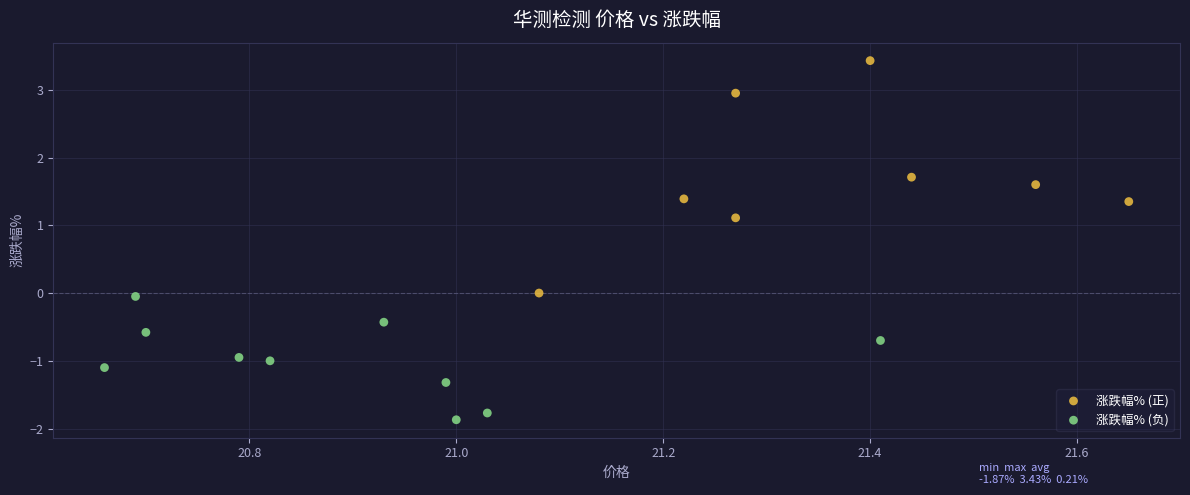

Which series reaches the maximum Y coordinate?

涨跌幅% (正)